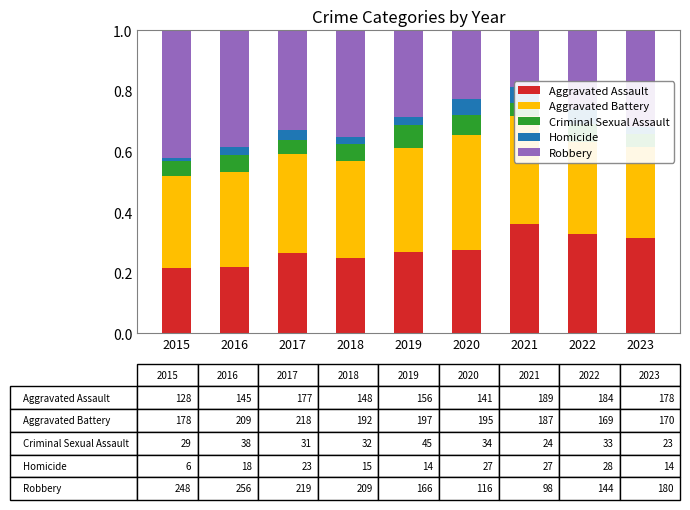

Which series has the largest total across all categories?

Aggravated Battery